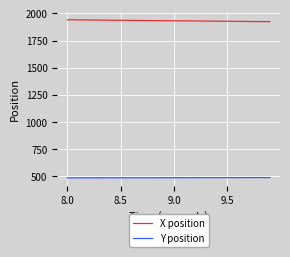

Which series has the largest total across all categories?

X position